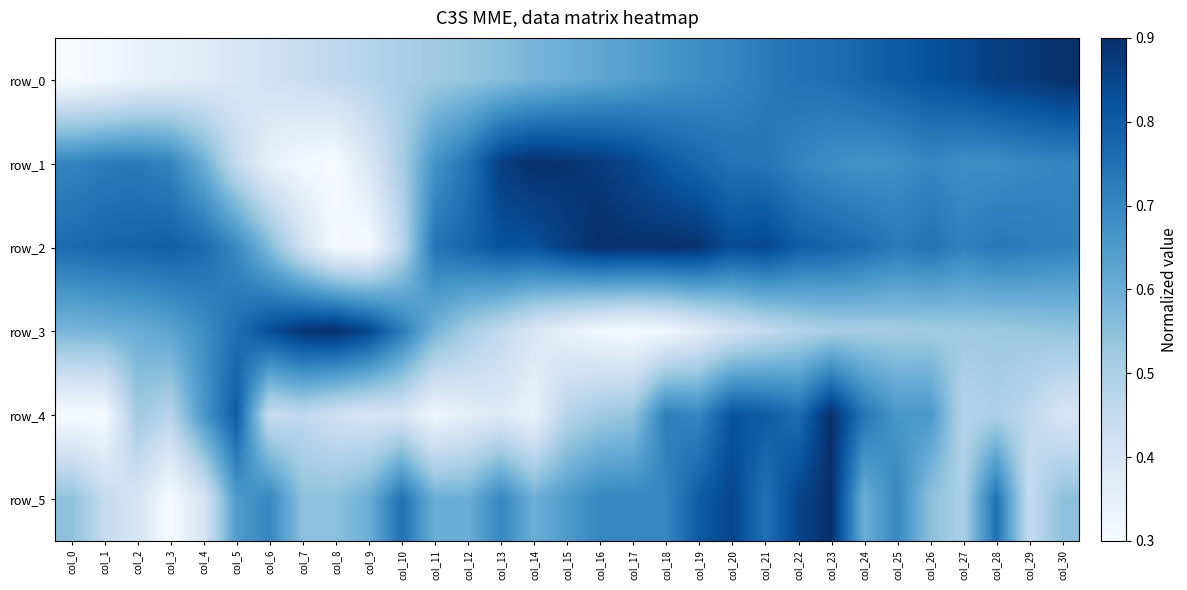

Where is row_4 nearest to the value 0?

col_0